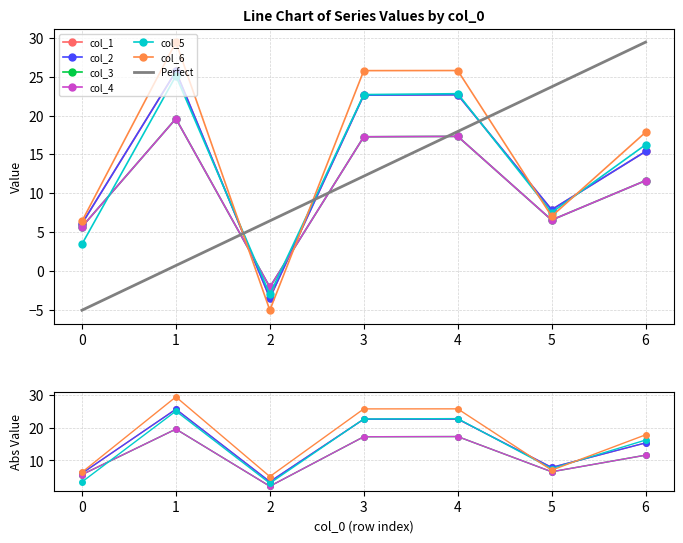

Between which two adjacent categories do col_4 and col_5 first intersect?

0 and 1